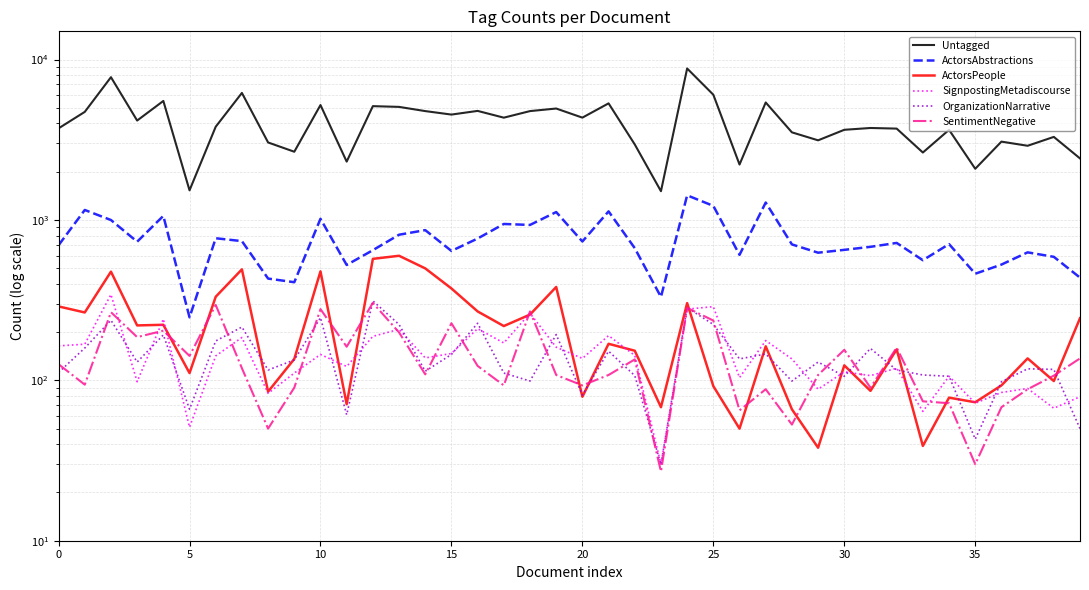

What is the label of the 14th point from the left?

13